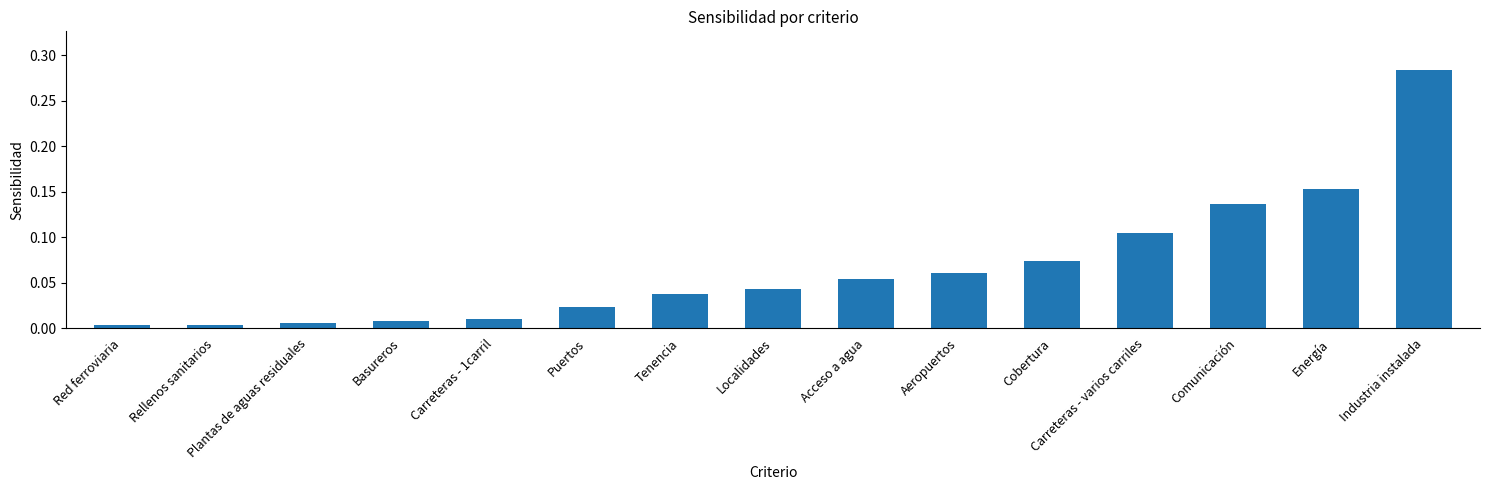

At which category does the chart reach its peak across all series?

Industria instalada